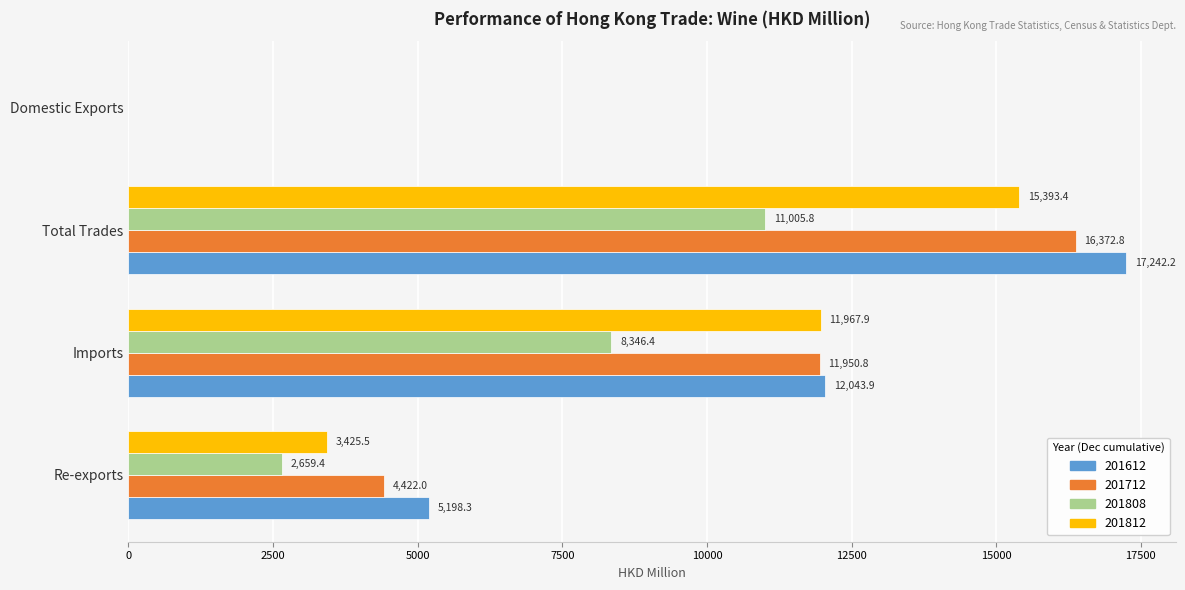

Count the number of data series in this chart.

4